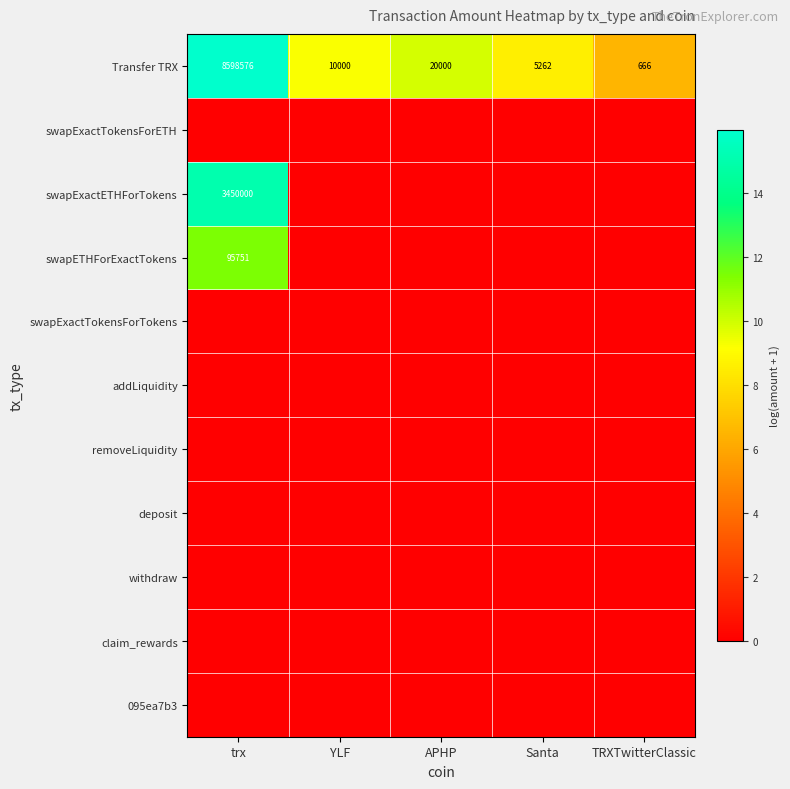

What value does the Transfer TRX series have at TRXTwitterClassic, to the nearest 10?

670